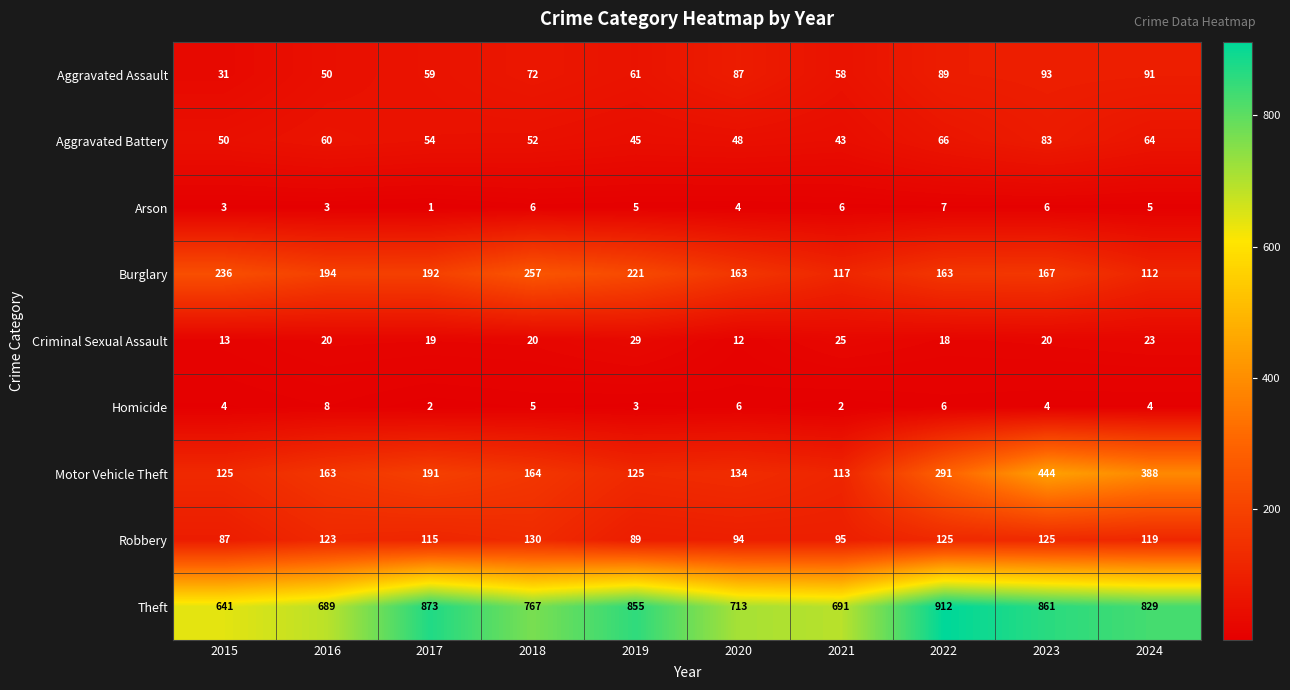

Which category has the highest value across all series?

2022